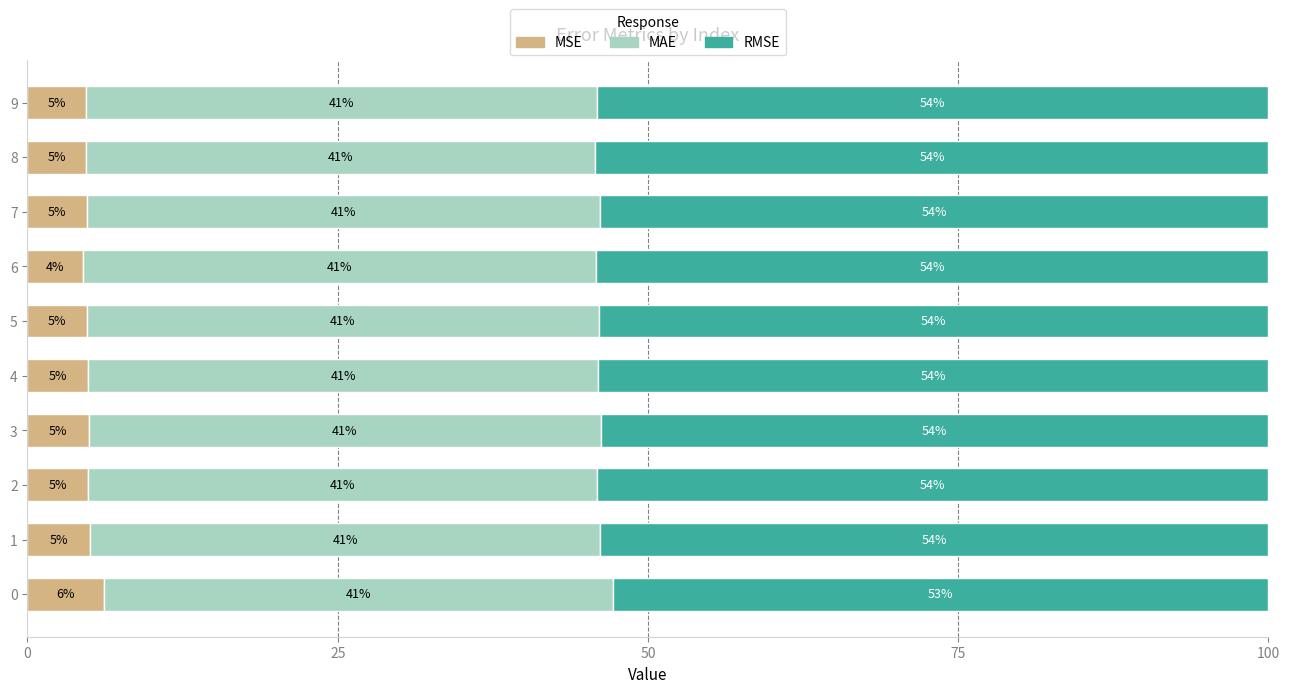

What is the total value across all series at 7?

100.0